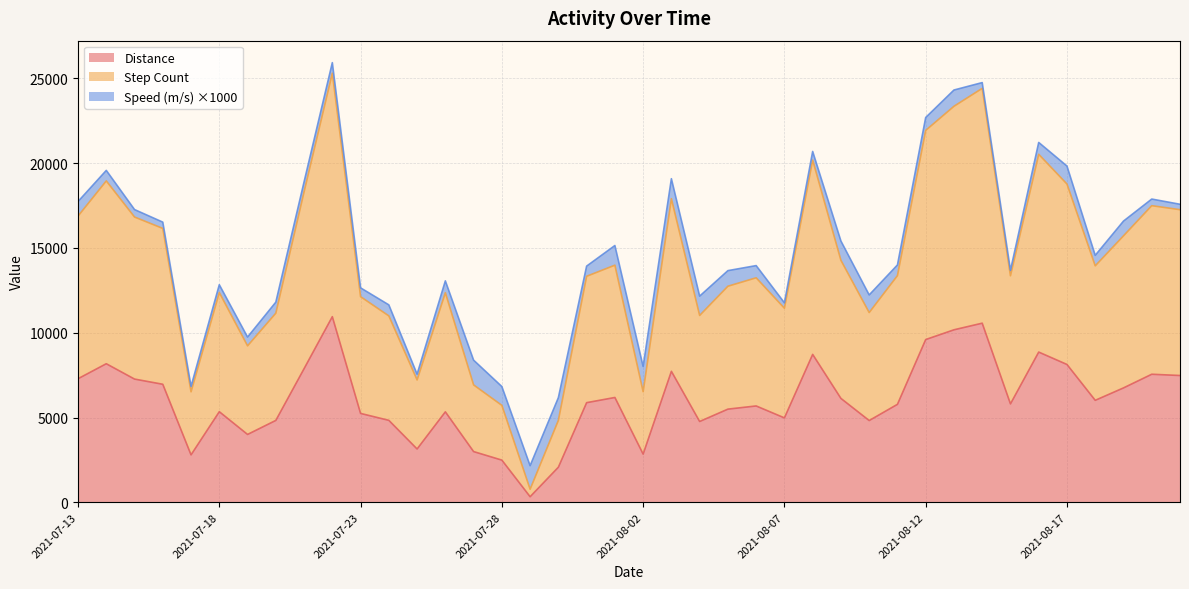

Which series has the largest range (max minus min)?

Step Count